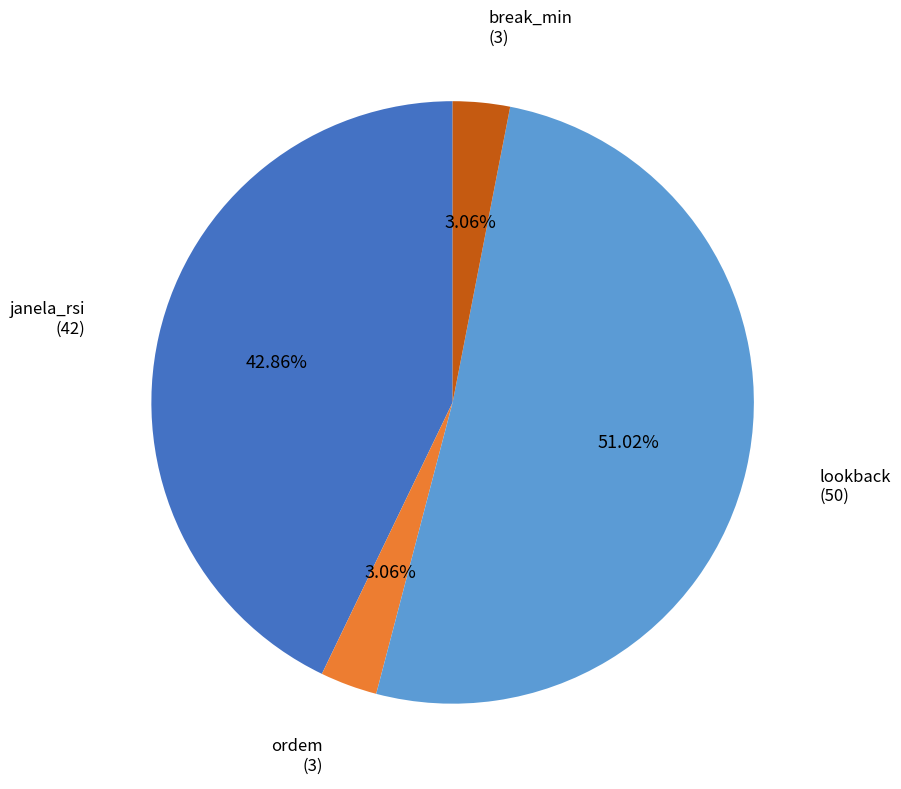

Is there a majority slice in this chart?

Yes